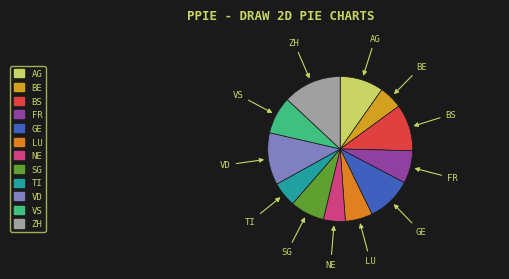

How many segments does this pie chart have?

12